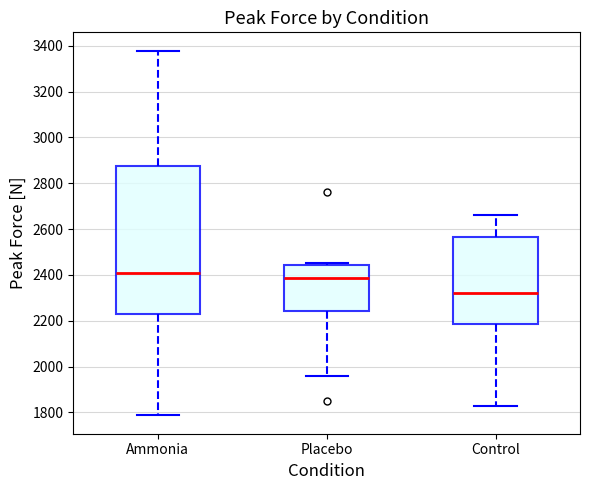

Reading left to right, transcribe this box plot: for each box, give where its median line is, the range the box spans, and where its two whiskers end, as read against the y-axis. The values are not printed on the chart, so give them approximately, as read against the axis.

Ammonia: median 2400, box 2220 to 2880, whiskers 1780 to 3380
Placebo: median 2380, box 2240 to 2440, whiskers 1960 to 2460
Control: median 2320, box 2180 to 2560, whiskers 1820 to 2660